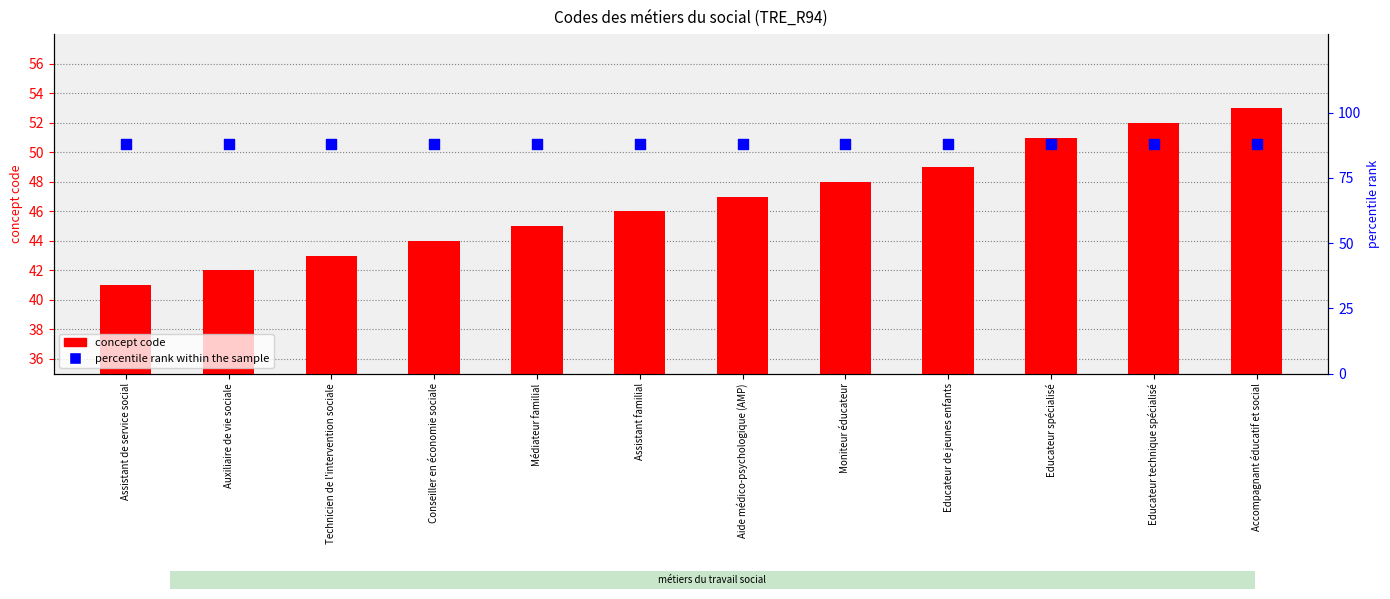

Which series has the largest total across all categories?

percentile rank within the sample